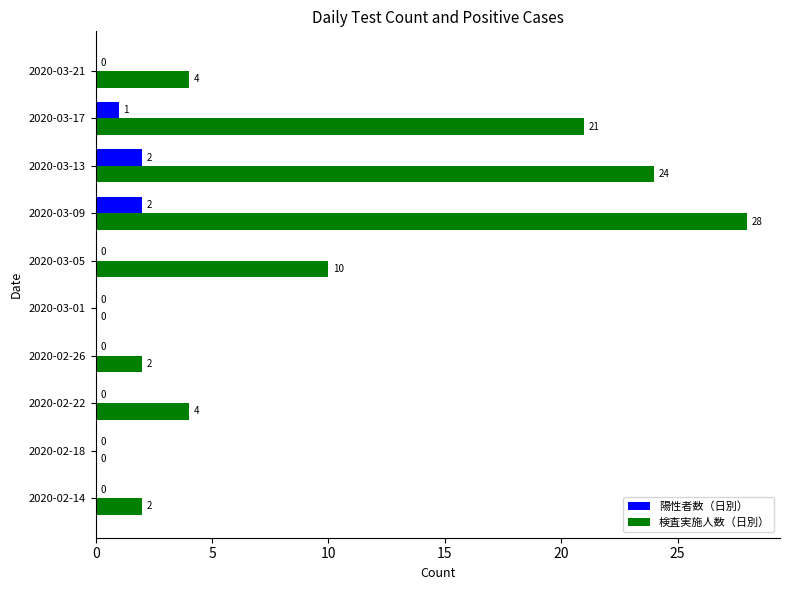

At which category does the chart reach its peak across all series?

2020-03-09